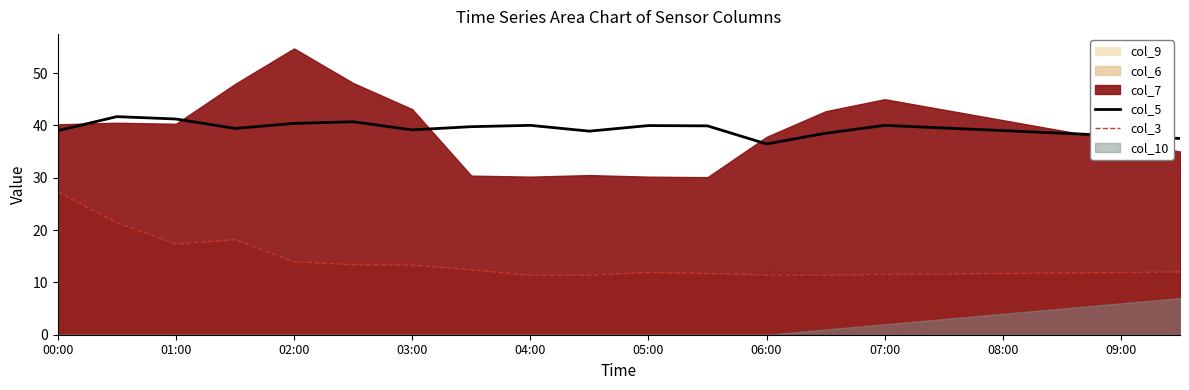

How many lines are shown in the chart?

2